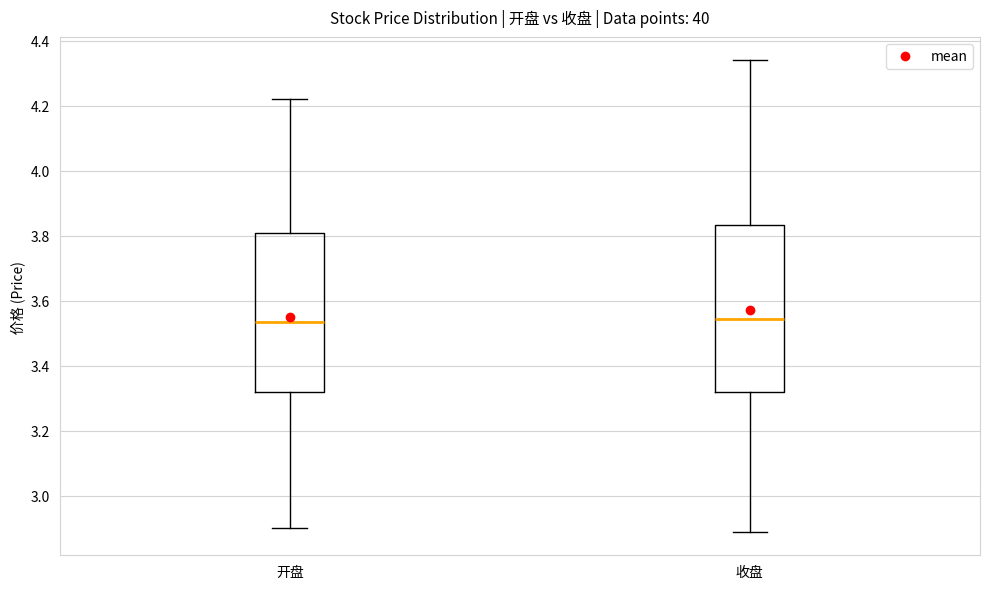

Where is the upper edge of the box for 开盘 on the y-axis? The values are not printed on the chart, so give them approximately, as read against the axis.

3.82